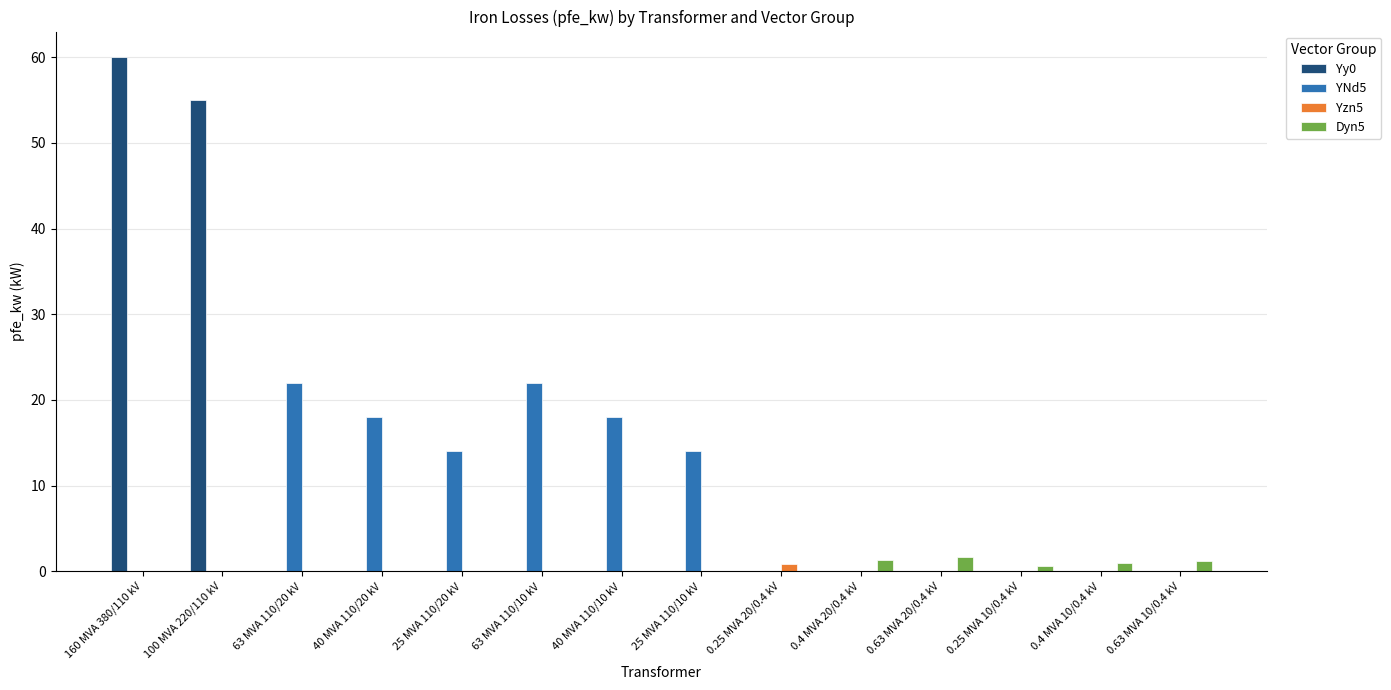

What is the greatest value displayed?

60.0